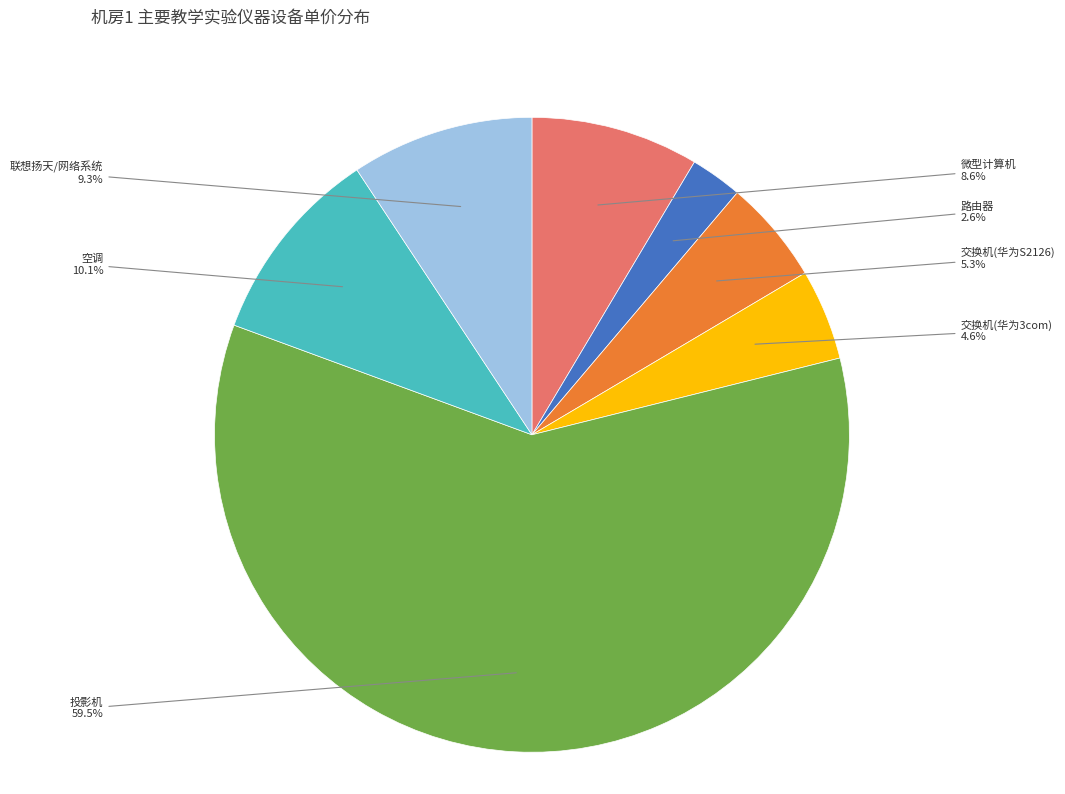

Is there a majority slice in this chart?

Yes